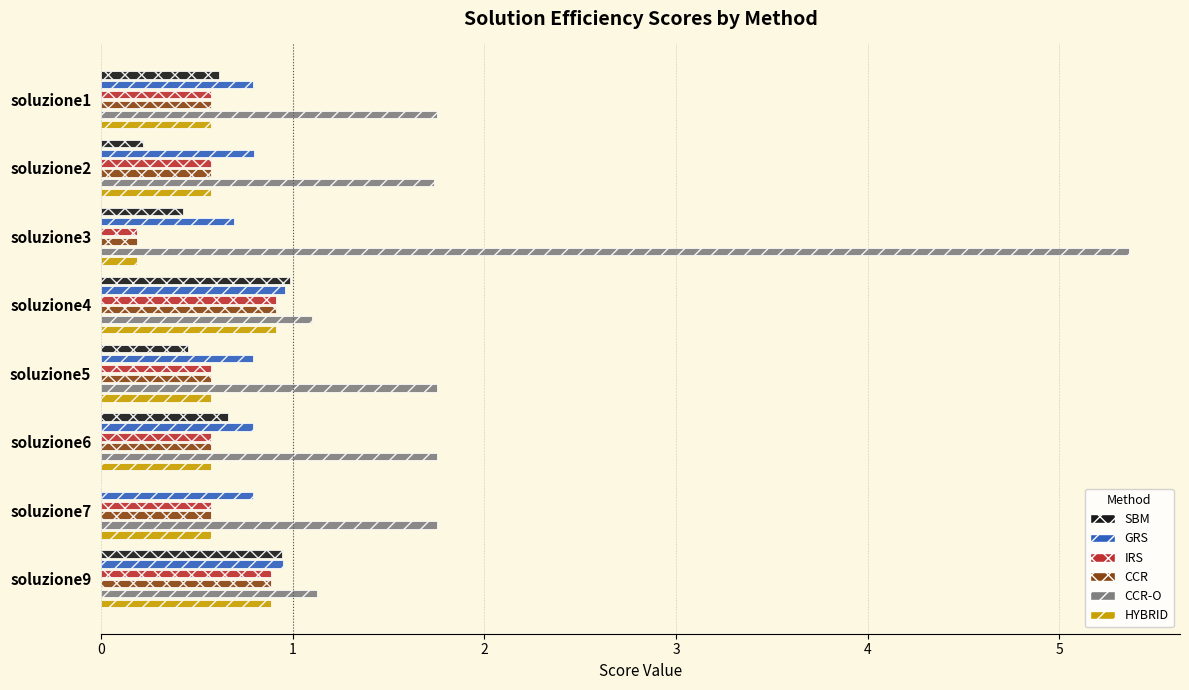

How many data points does each series have?

8